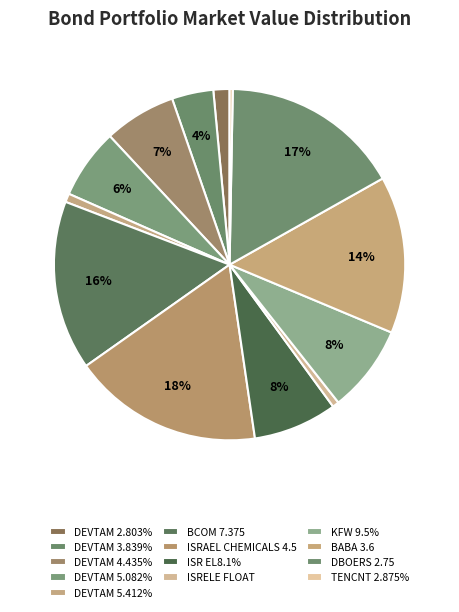

Does any single category account for the majority?

No